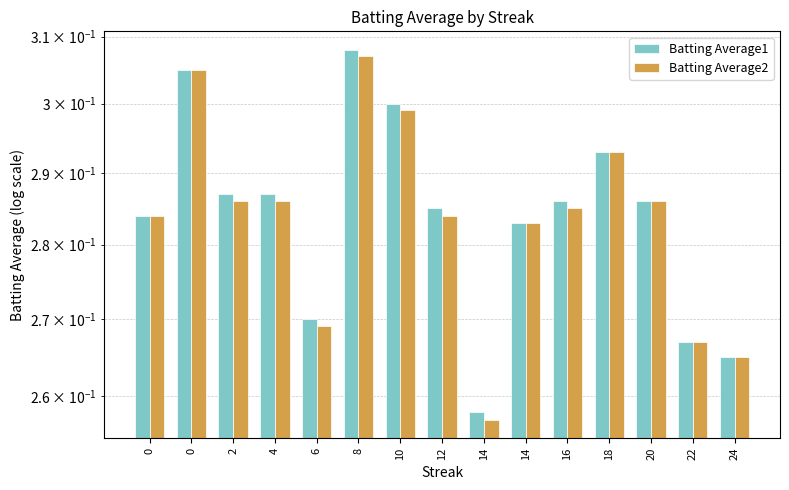

Rank the categories by Batting Average1 value from highest to lowest.

8, 0, 10, 18, 2, 4, 16, 20, 12, 0, 14, 6, 22, 24, 14